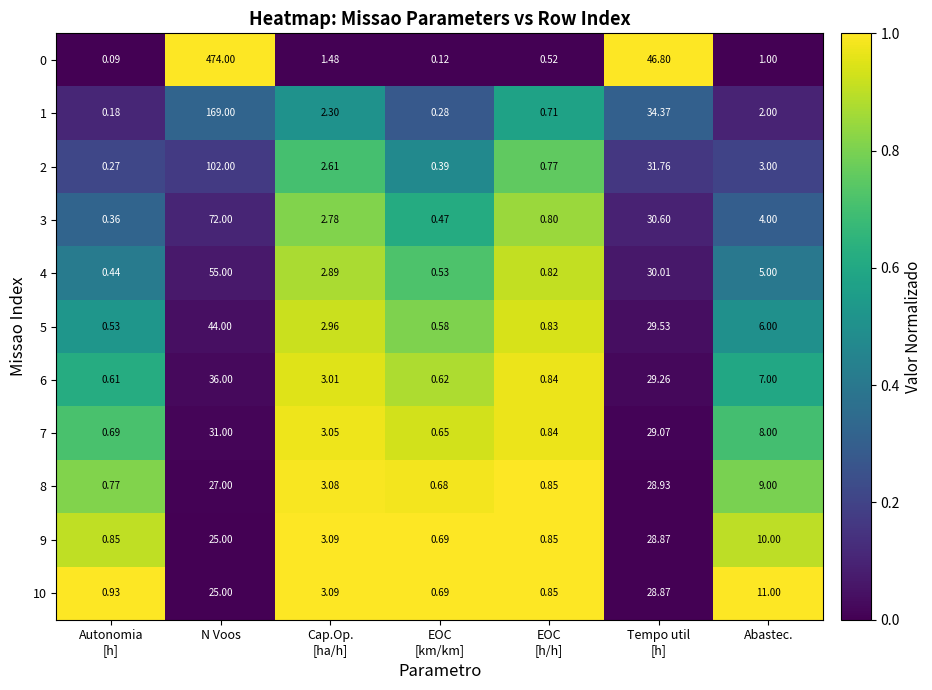

At which category is the sum across all series the highest?

N Voos